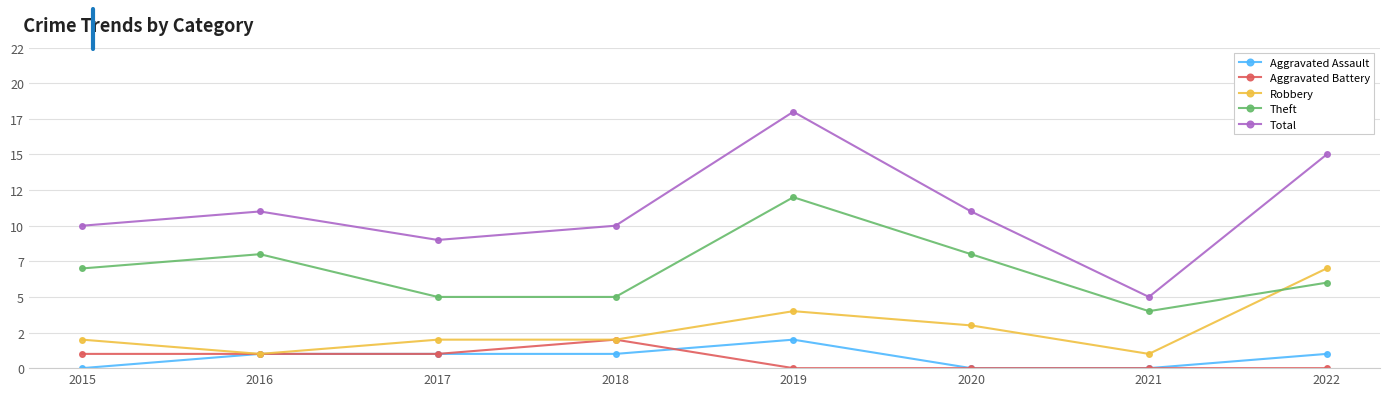

What are all the series names shown in the legend?

Aggravated Assault, Aggravated Battery, Robbery, Theft, Total